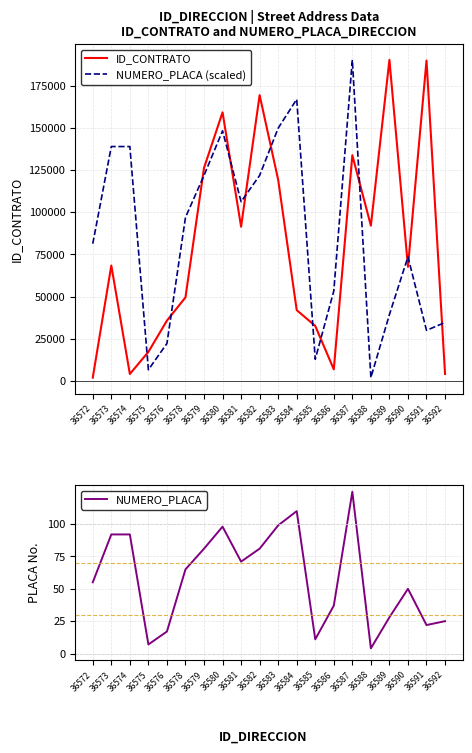

At which category is the sum across all series the highest?

36587